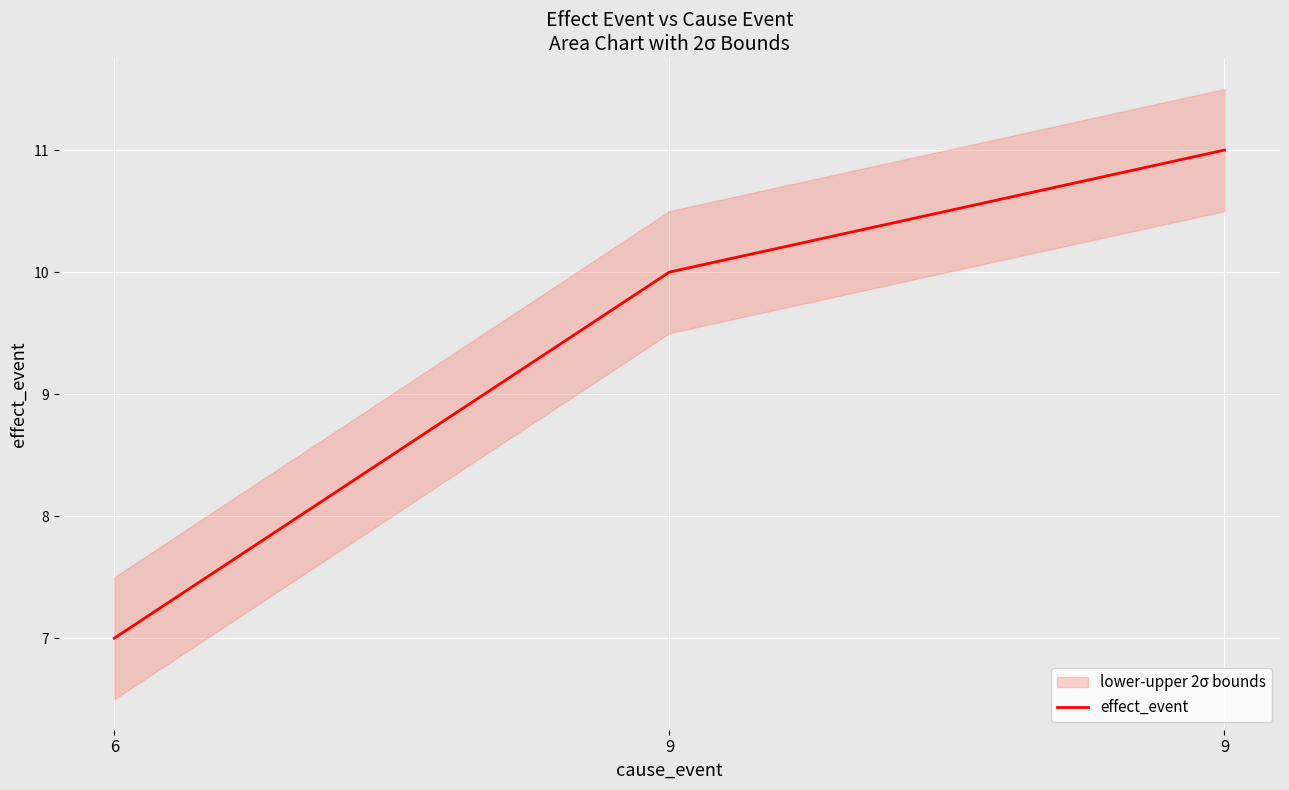

How many series are shown in this chart?

1